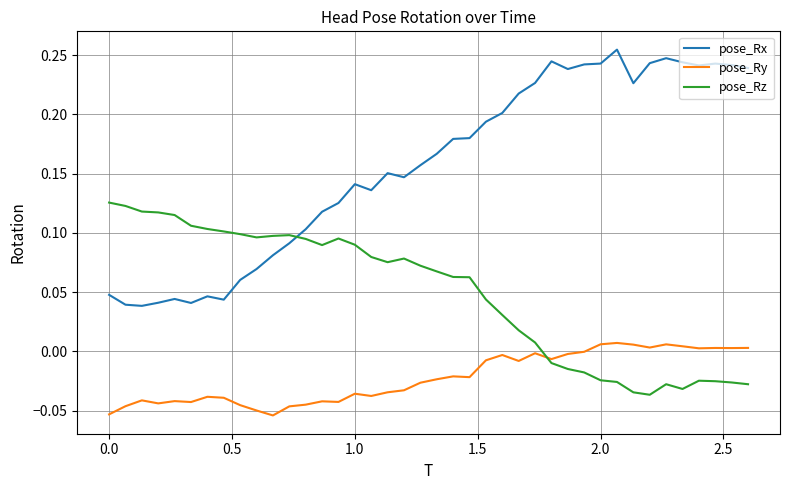

Rank the series by their average value, from lowest to highest.

pose_Ry, pose_Rz, pose_Rx